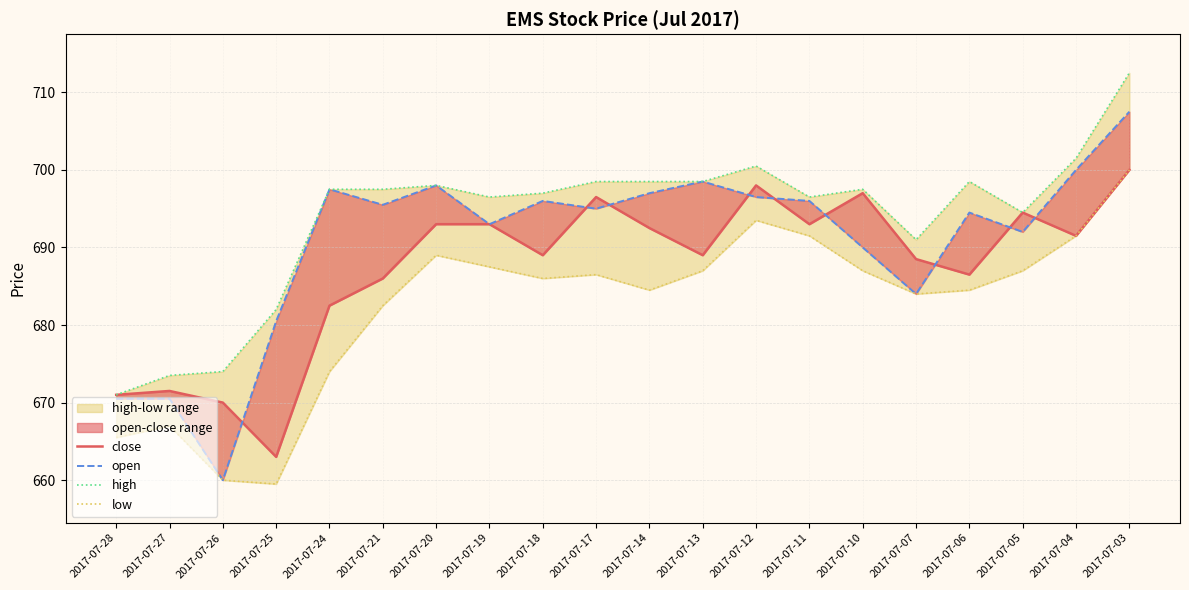

Which series has the largest total across all categories?

high